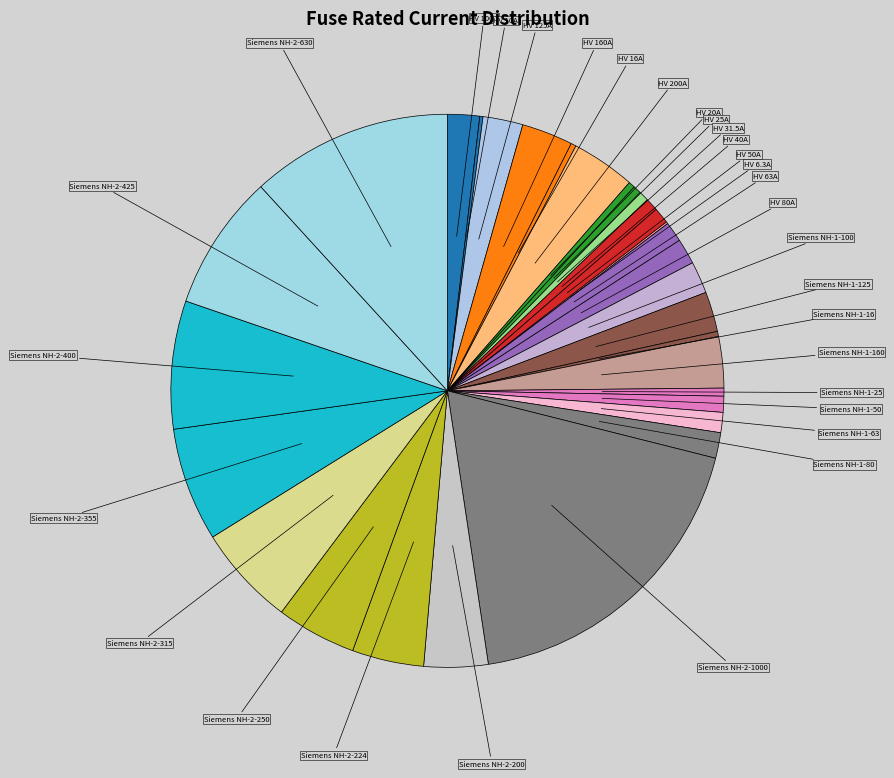

Is it true that HV 50A is 1% of the pie?

True